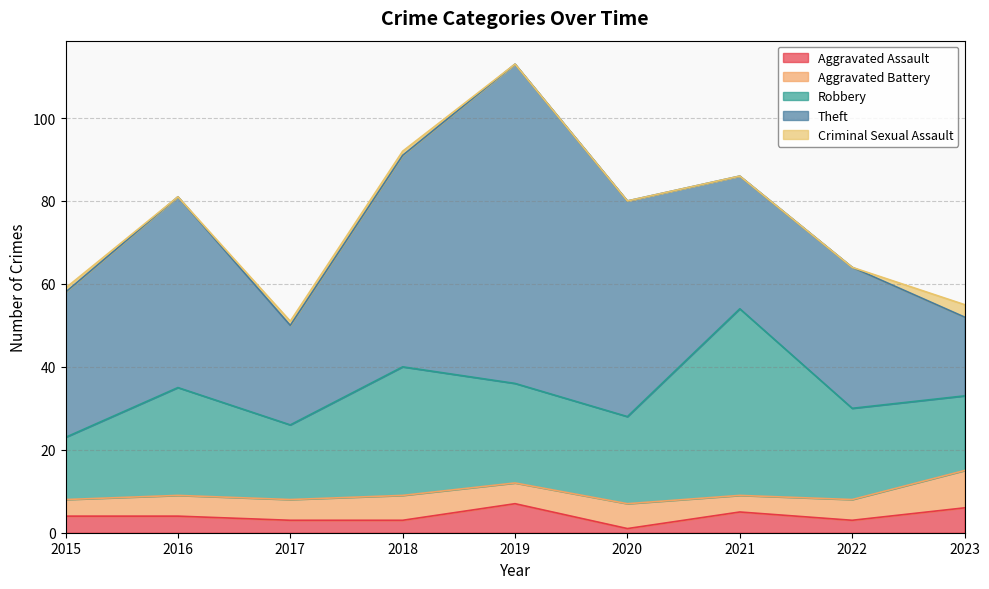

Is it true that Robbery equals 18 at 2017?

True